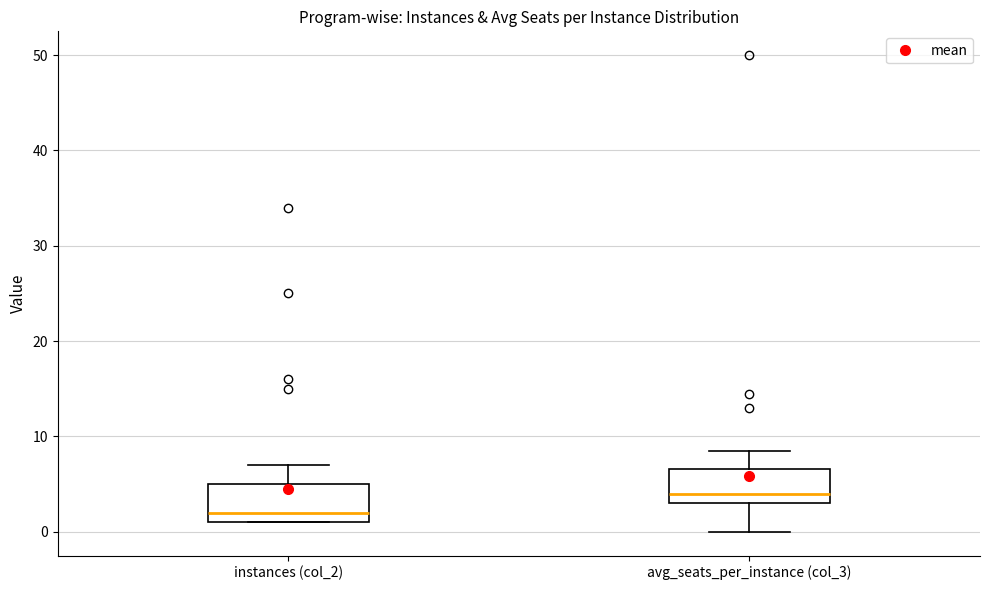

Where is the lower edge of the box for instances (col_2) on the y-axis? The values are not printed on the chart, so give them approximately, as read against the axis.

1